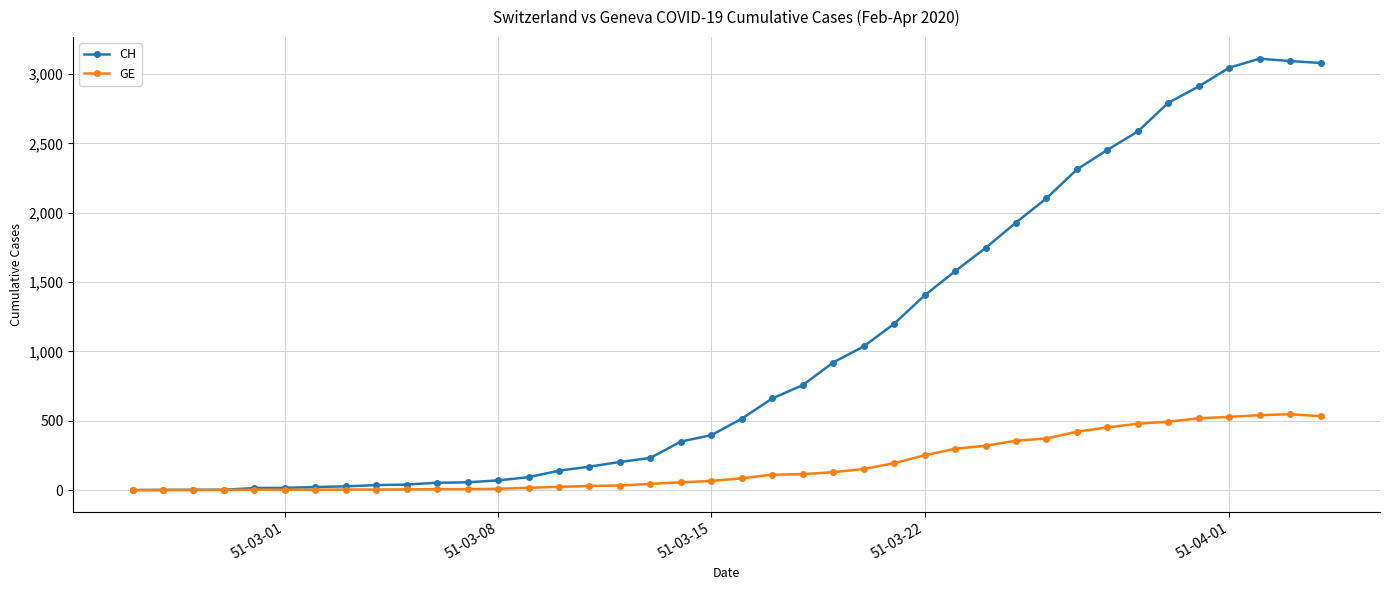

What are all the series names shown in the legend?

CH, GE